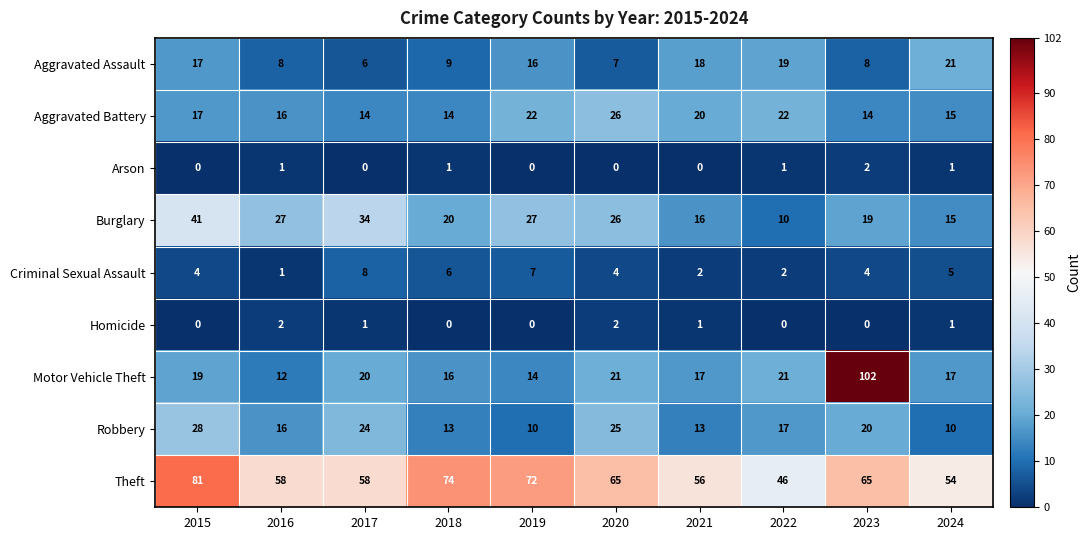

At which category is the sum across all series the highest?

2023